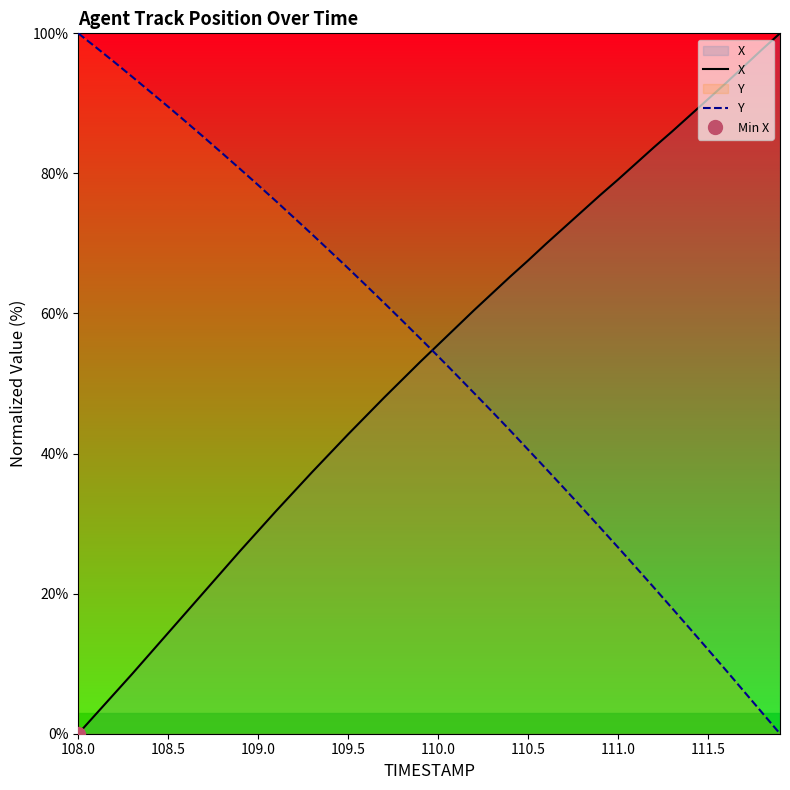

How many distinct data groups are displayed?

2